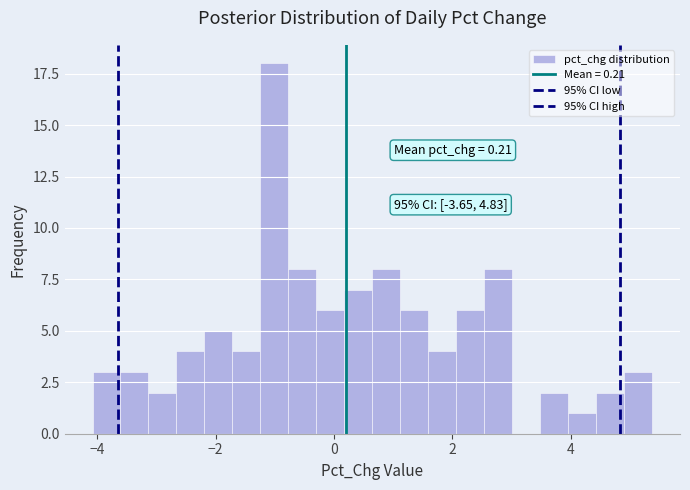

Around what value on the x-axis is the tallest bar? Give the approximate position of its centre, as read against the axis.

-1.0